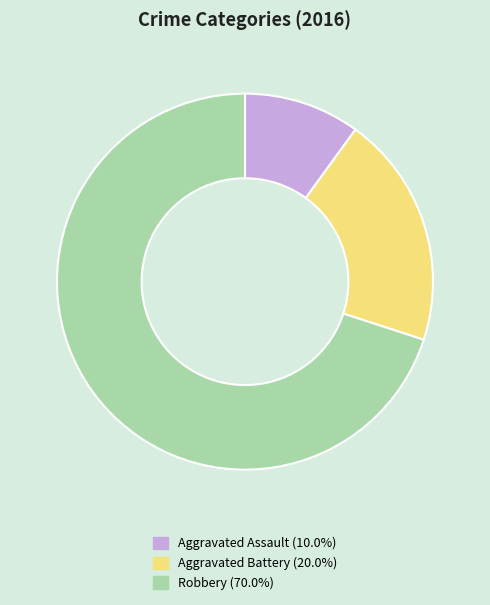

Rank the categories by value from lowest to highest.

Aggravated Assault, Aggravated Battery, Robbery